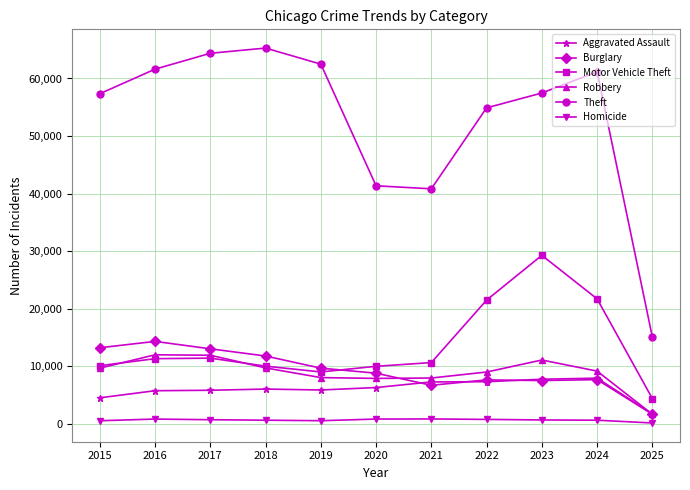

Which category has the lowest value in the Robbery series?

2025